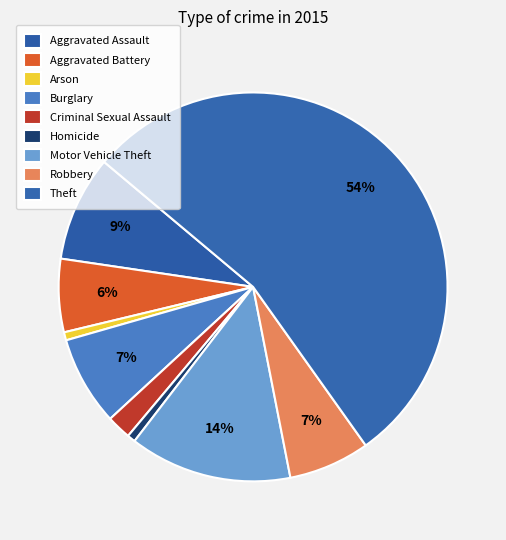

How many segments does this pie chart have?

9